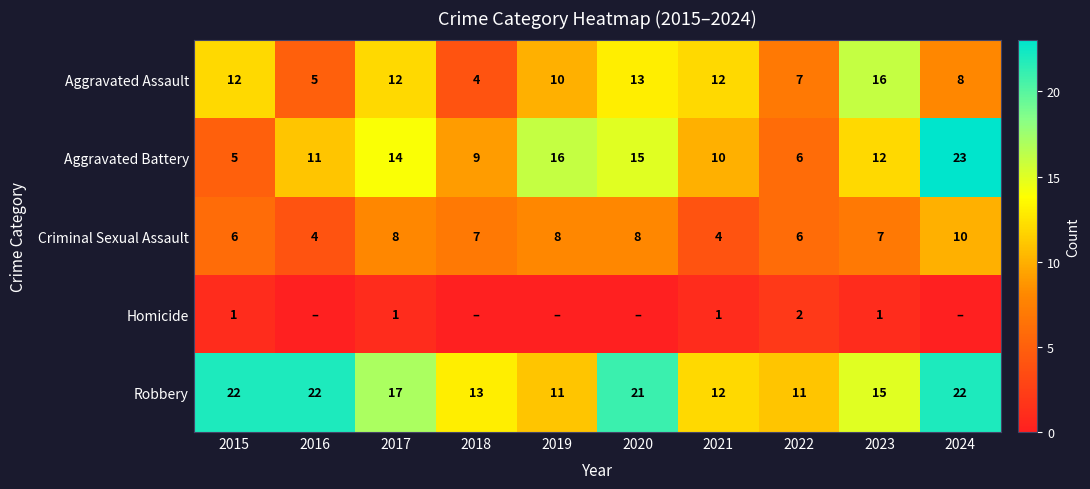

The value of Criminal Sexual Assault at 2024 is 15. True or false?

False